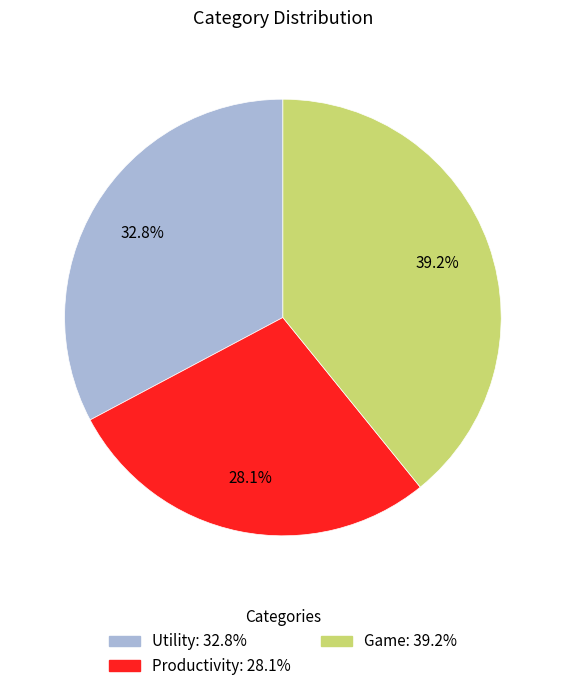

Which slice is the largest?

Game